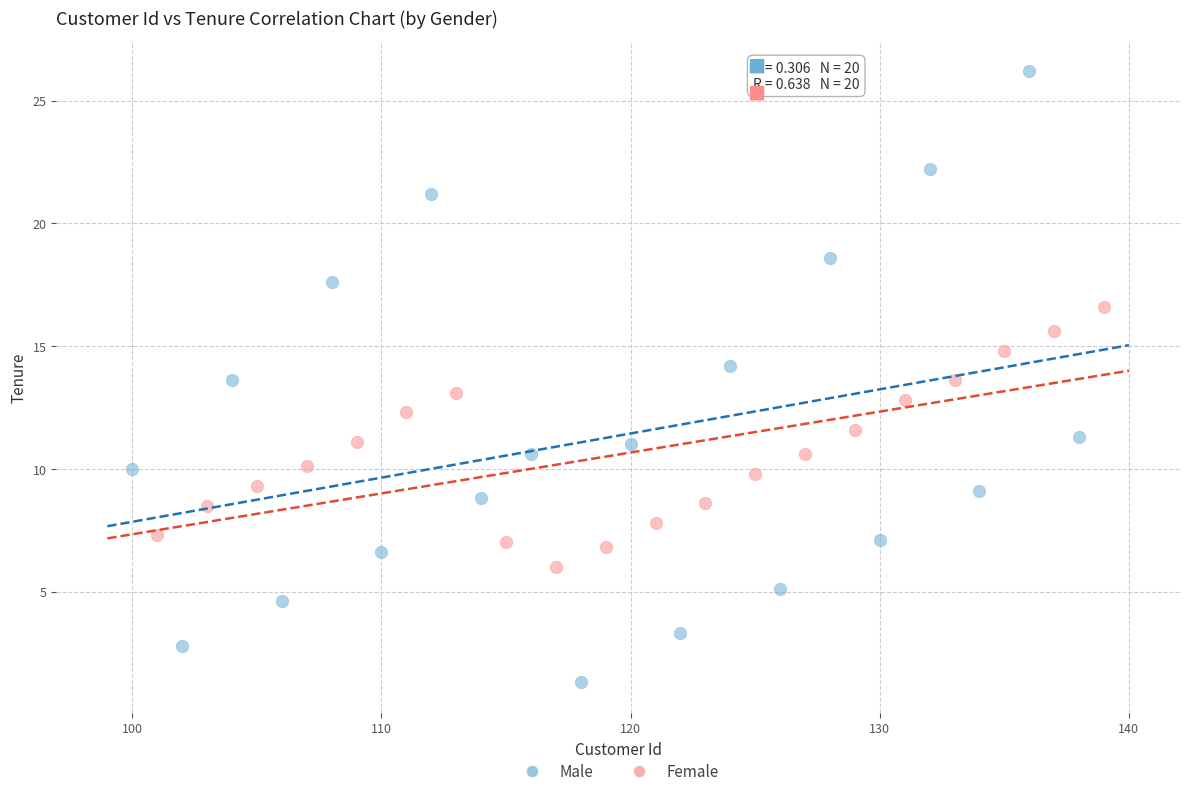

Which series reaches the minimum Y coordinate?

Male